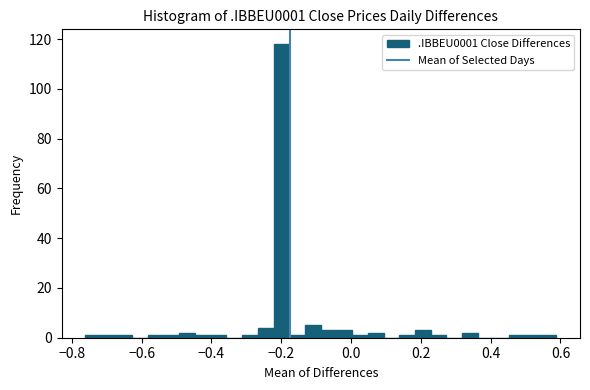

Around what value on the x-axis is the tallest bar? Give the approximate position of its centre, as read against the axis.

-0.20